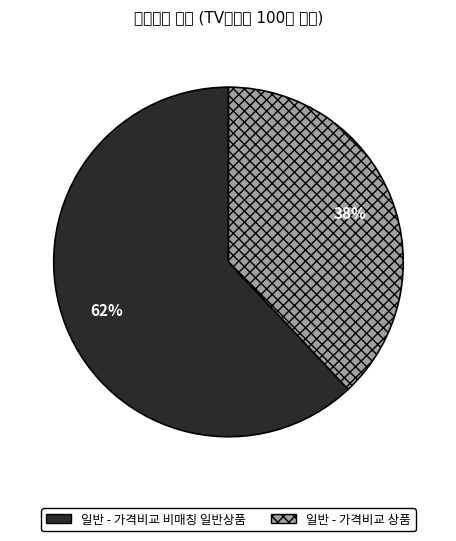

What is the change in value from 일반 - 가격비교 비매칭 일반상품 to 일반 - 가격비교 상품?

-24